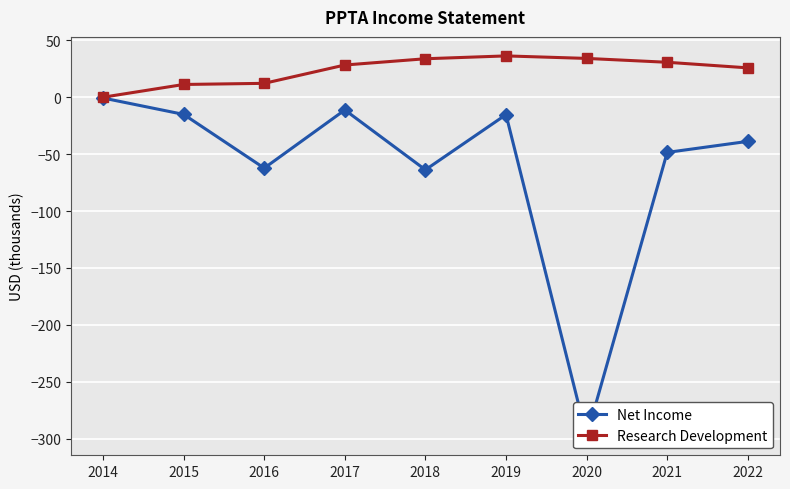

What is the value of the Net Income point at the 8th from the left?

-48.5